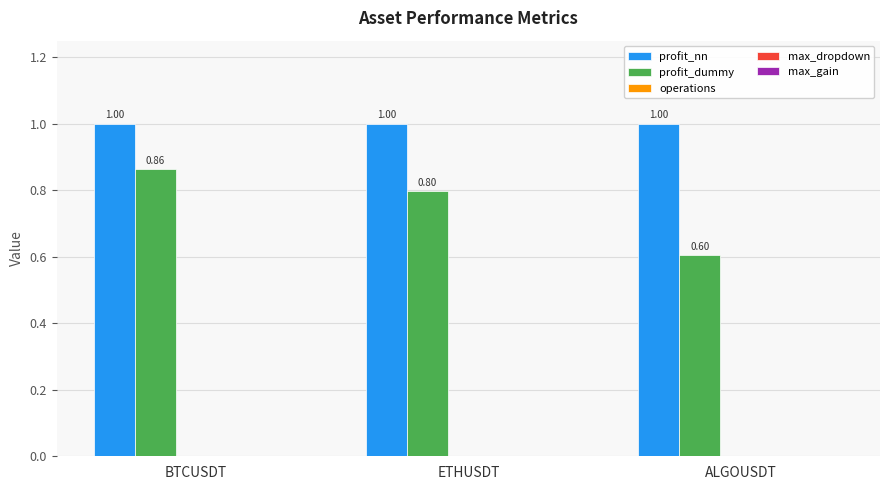

How many bars are there in total?

6